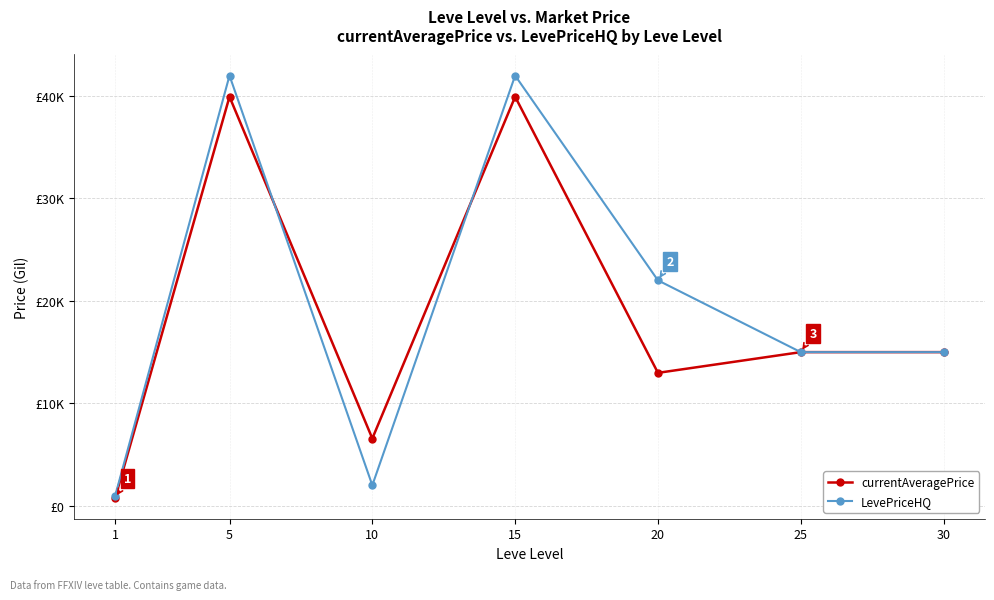

List the series in order of their overall mean, lowest first.

currentAveragePrice, LevePriceHQ